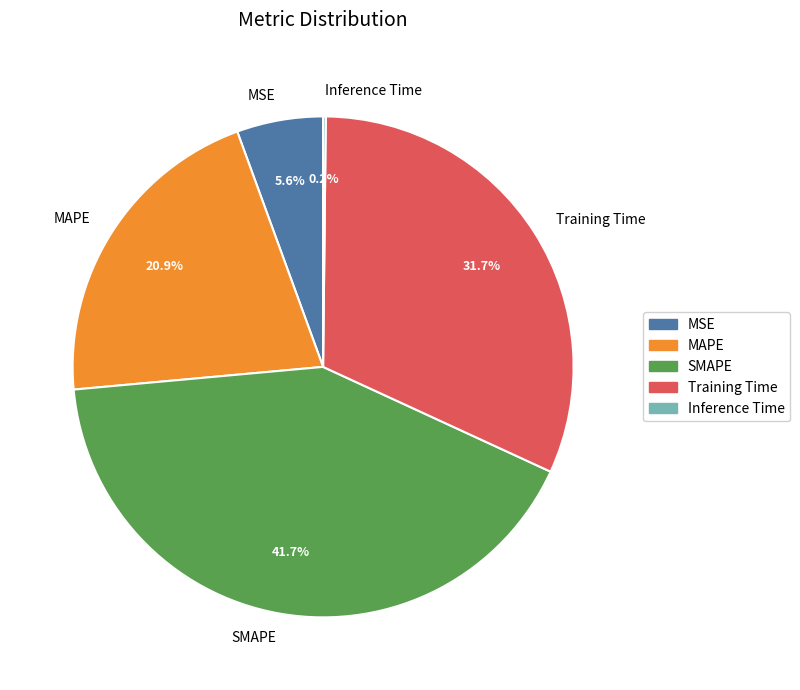

Which slice is the largest?

SMAPE